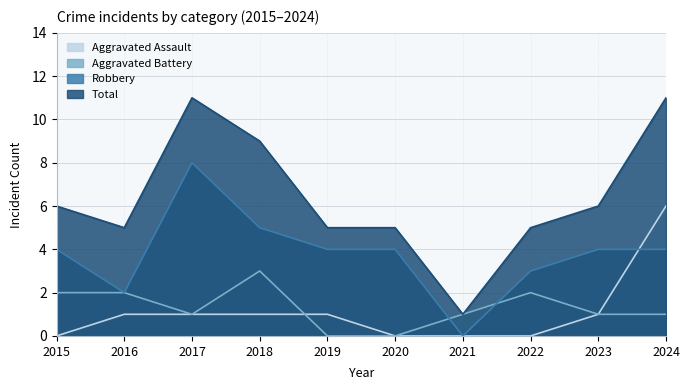

How many data points in Total are above 6?

3